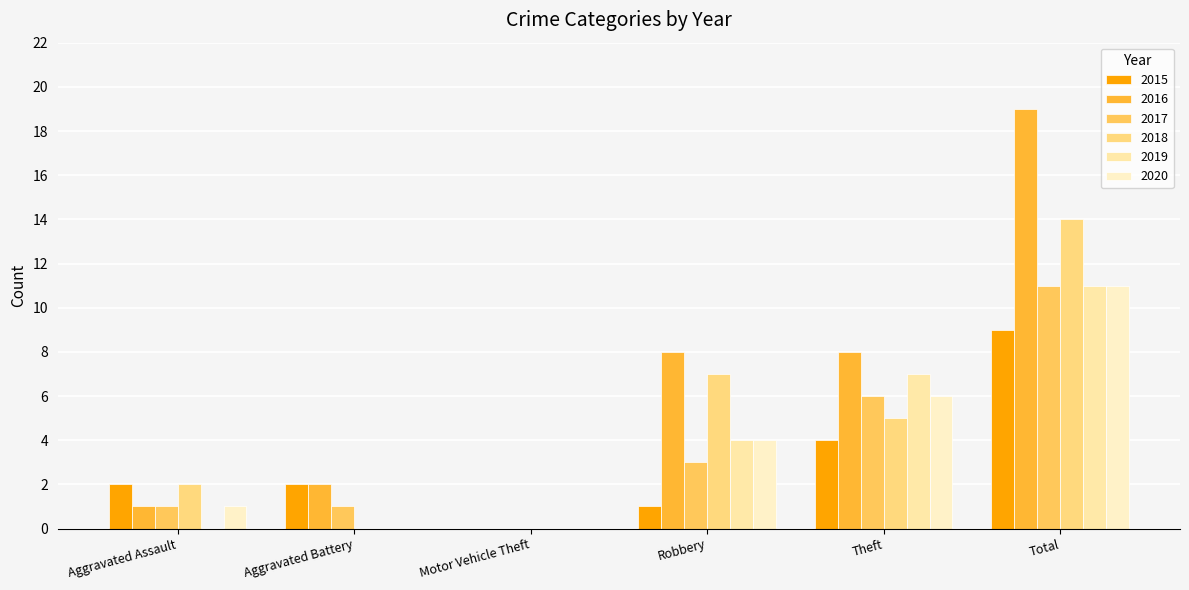

Count the number of categories in the chart.

6